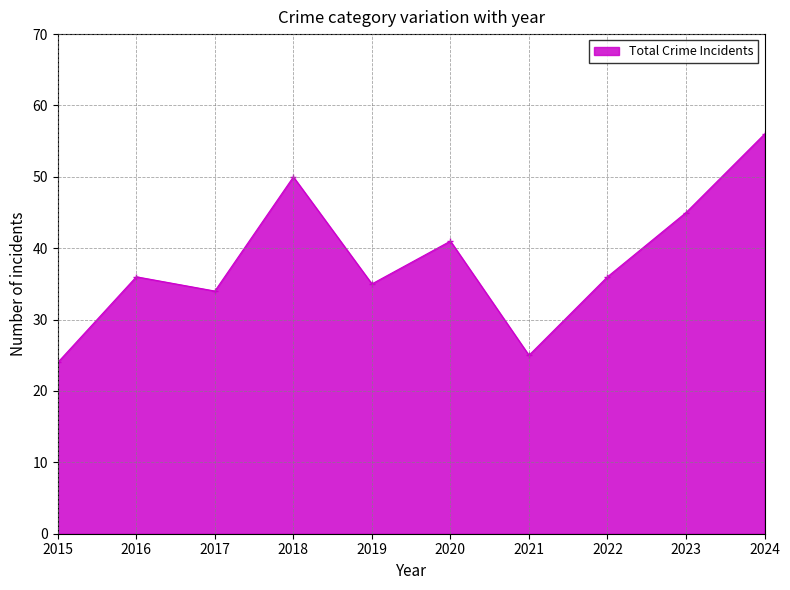

Does the chart display data point markers on the line(s)?

Yes